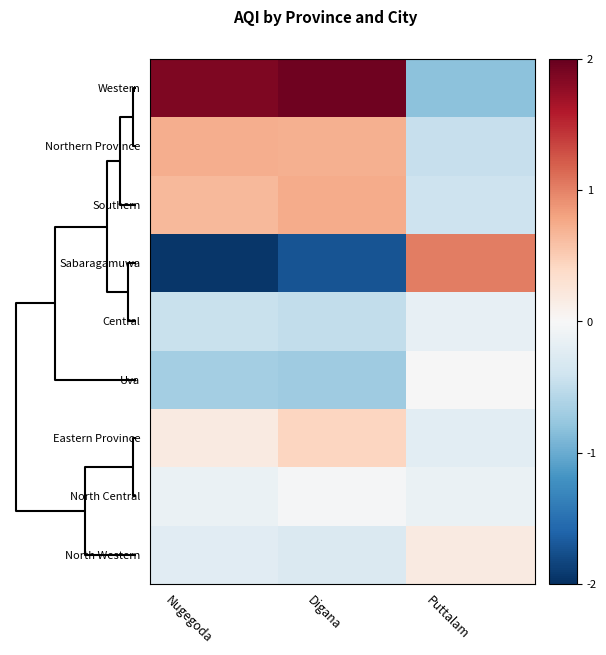

Rank the series by their maximum value, from lowest to highest.

Central, North Central, Uva, North Western, Eastern Province, Northern Province, Southern, Sabaragamuwa, Western